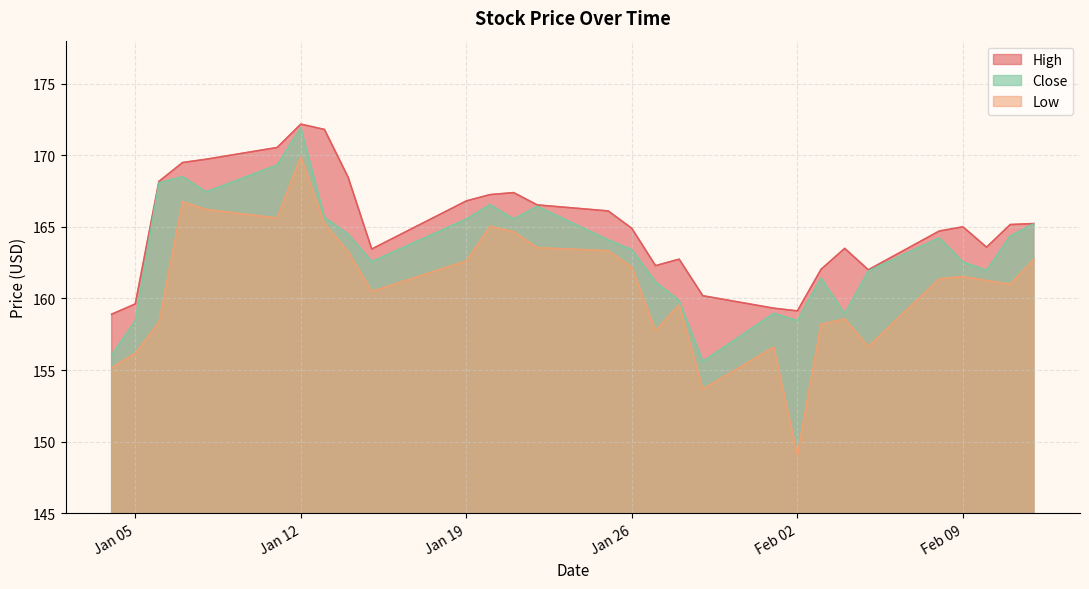

Where is the first local minimum for Close?

2021-01-08